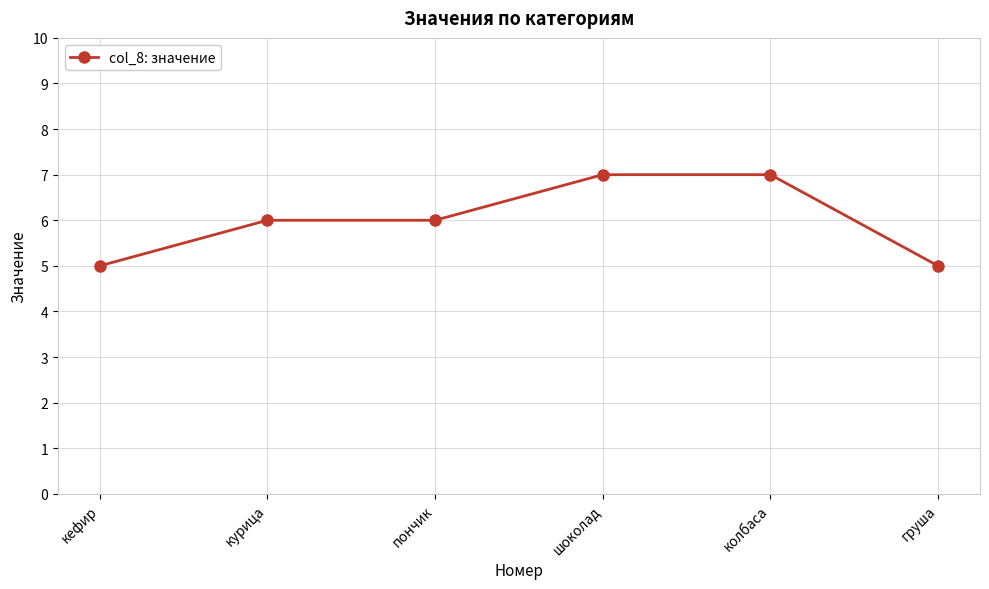

What is the smallest value displayed?

5